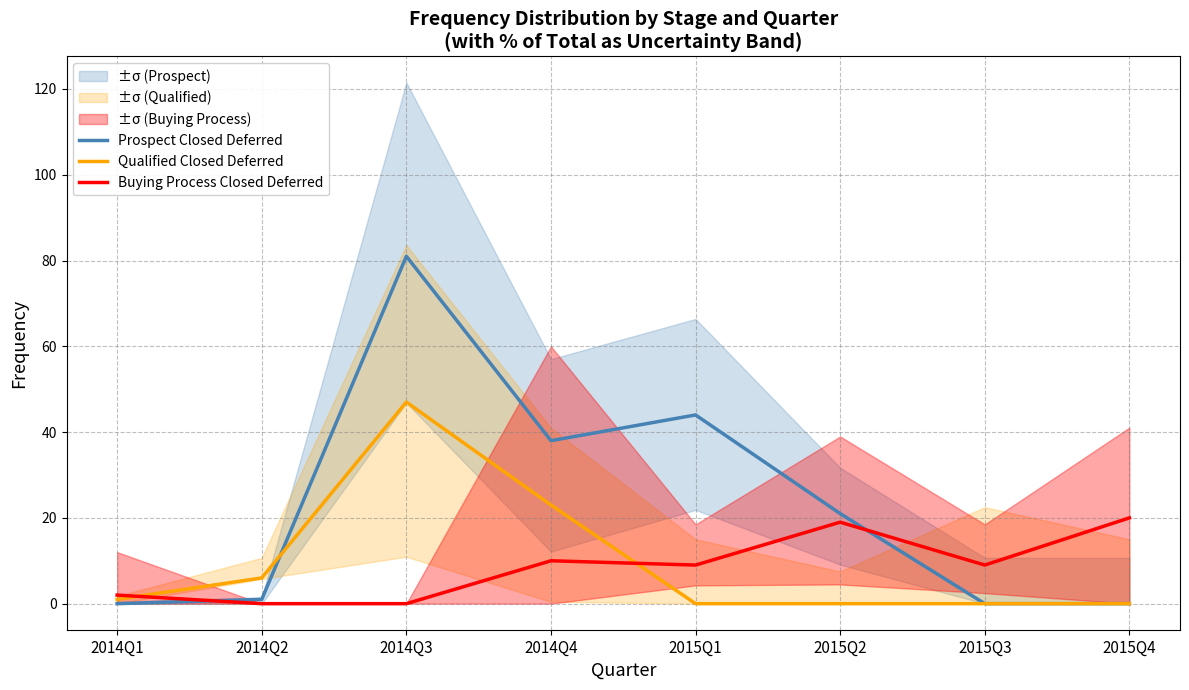

What is the difference between the highest and lowest values at 2015Q3?

9